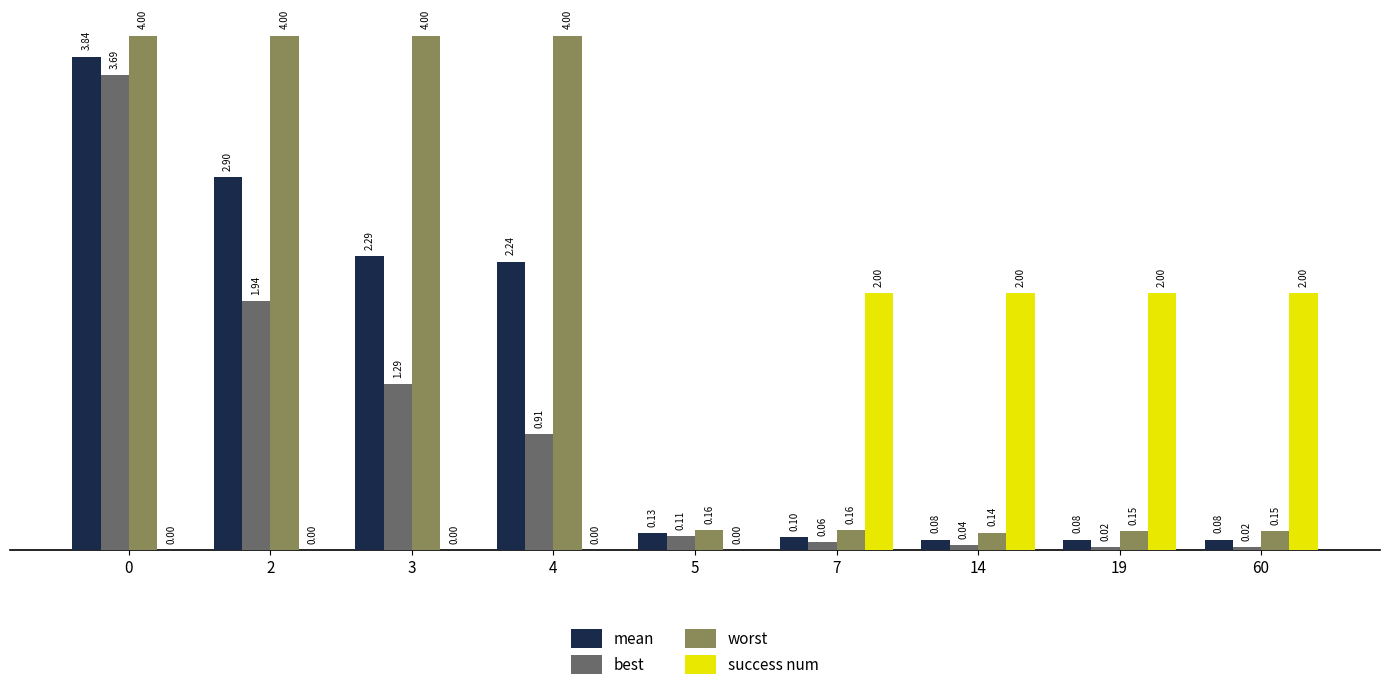

What is the sum of the worst values at 14 and 7?

0.3